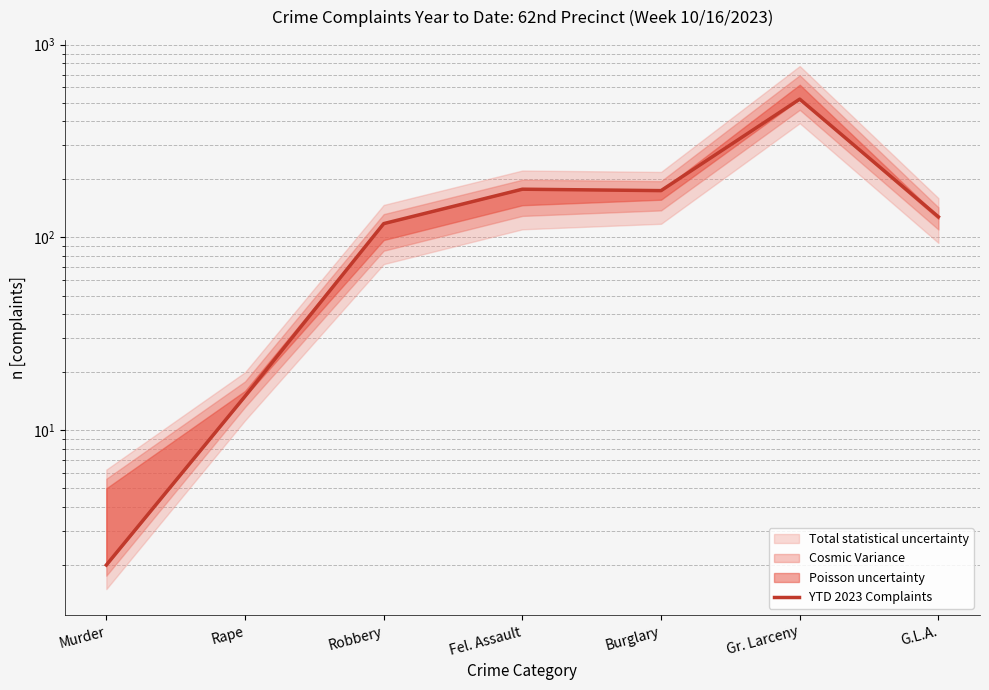

Is it true that the value at Murder is 2?

True